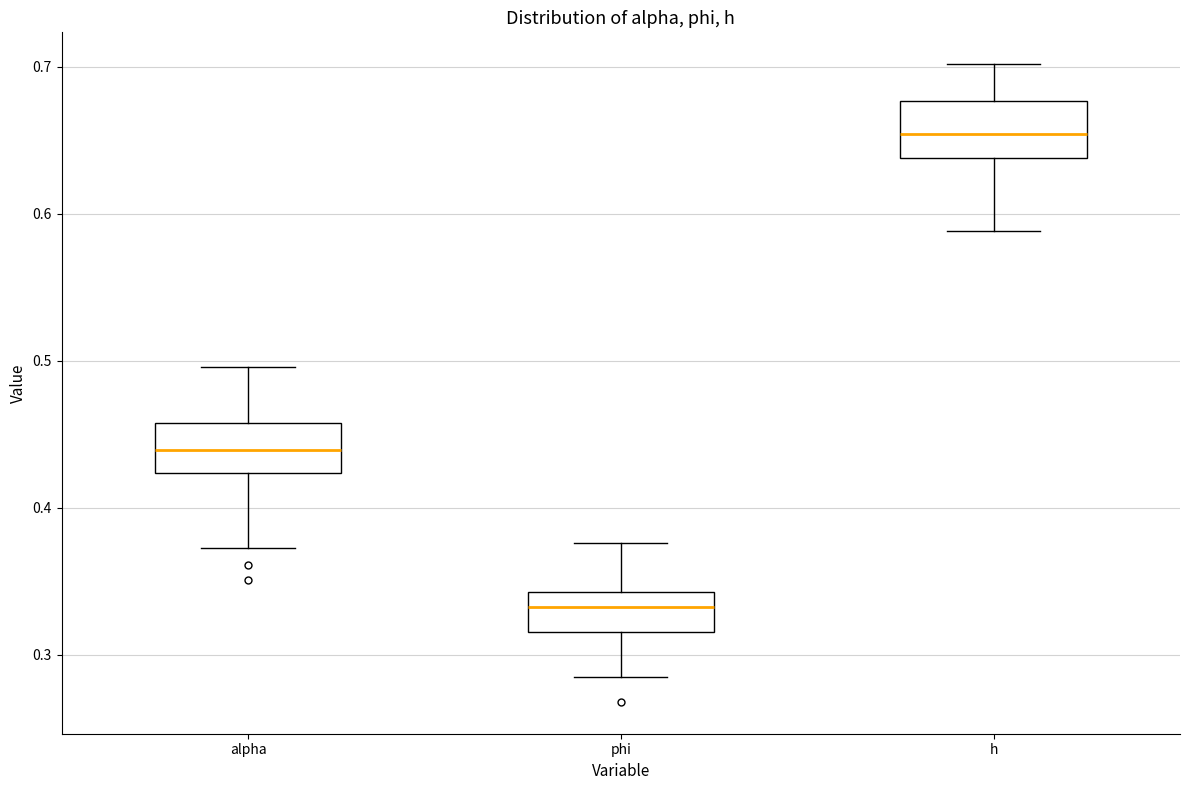

Reading left to right, transcribe this box plot: for each box, give where its median line is, the range the box spans, and where its two whiskers end, as read against the y-axis. The values are not printed on the chart, so give them approximately, as read against the axis.

alpha: median 0.44, box 0.42 to 0.46, whiskers 0.37 to 0.50
phi: median 0.33, box 0.32 to 0.34, whiskers 0.28 to 0.38
h: median 0.65, box 0.64 to 0.68, whiskers 0.59 to 0.70